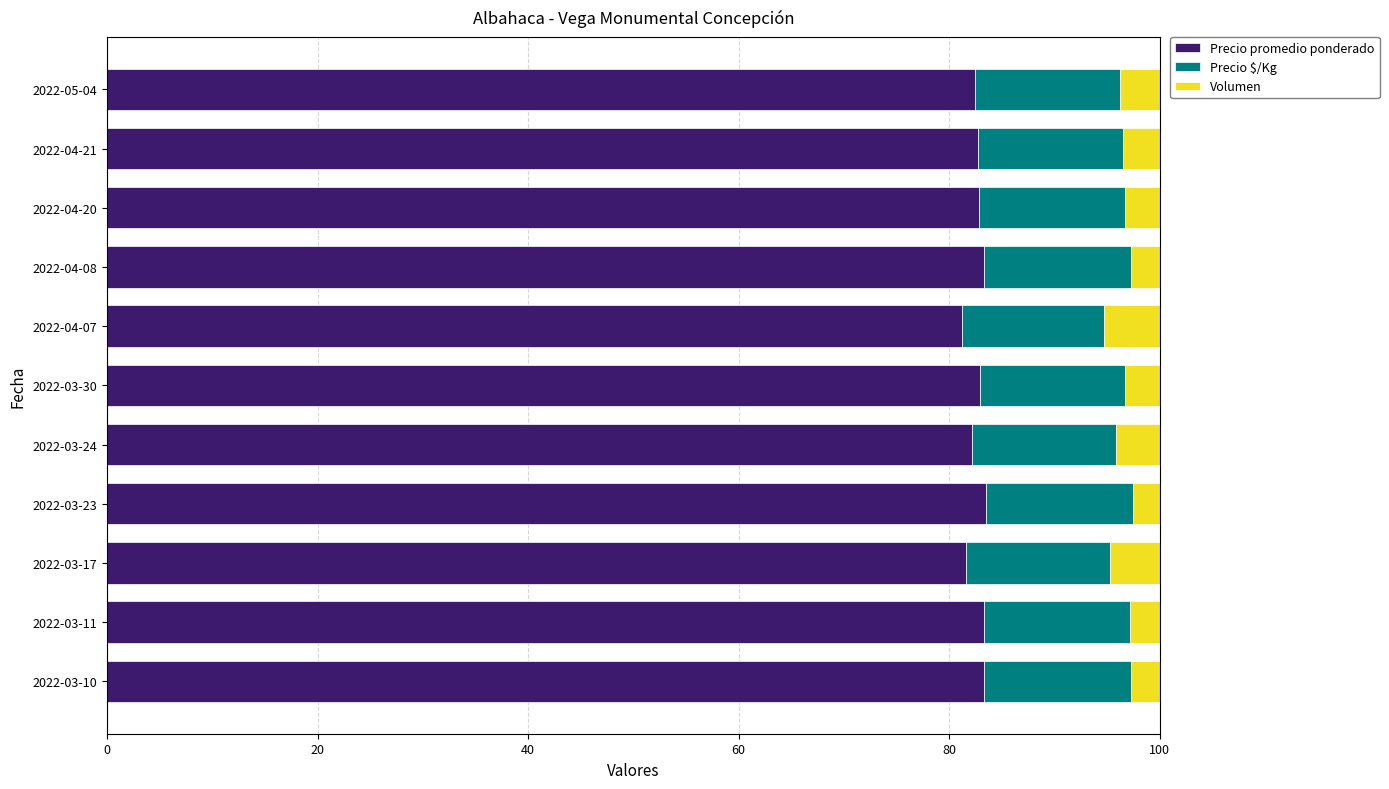

What is the total value across all series at 2022-03-17?

100.0